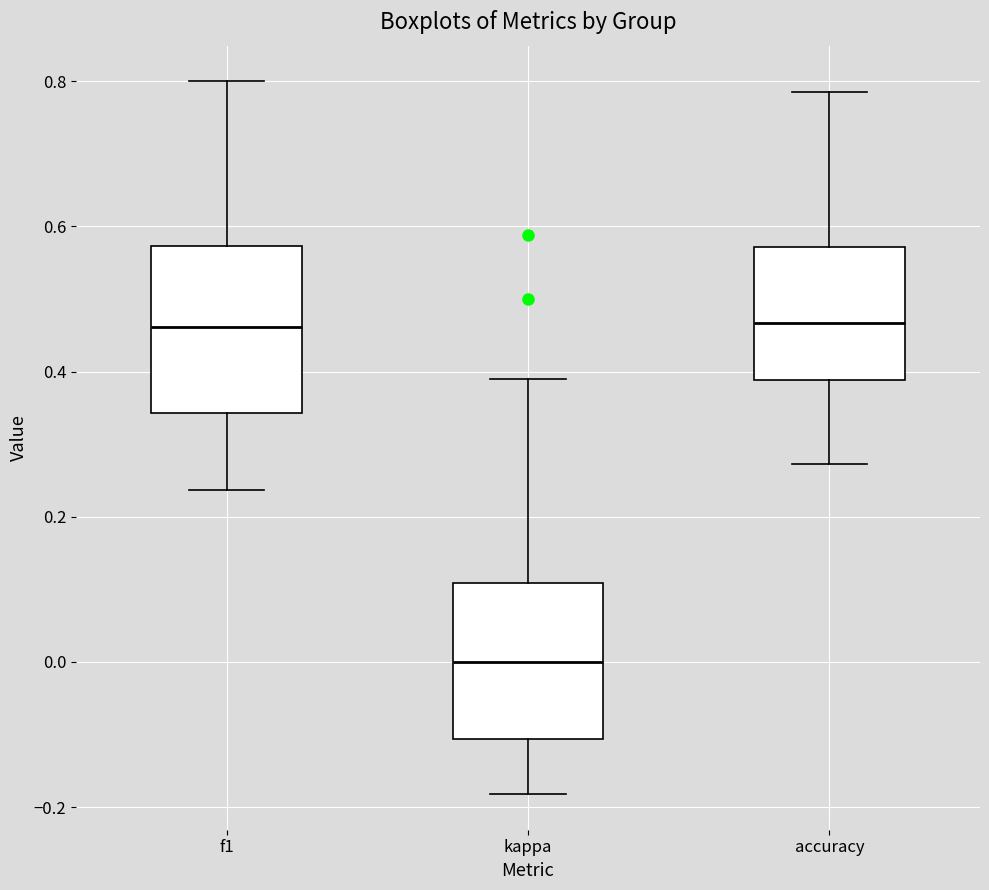

Reading left to right, read every box against the y-axis: the position of its median line, the range the box covers, and the ends of its whiskers. The values are not printed on the chart, so give them approximately, as read against the axis.

f1: median 0.46, box 0.34 to 0.58, whiskers 0.24 to 0.80
kappa: median 0.00, box -0.10 to 0.10, whiskers -0.18 to 0.40
accuracy: median 0.46, box 0.38 to 0.58, whiskers 0.28 to 0.78